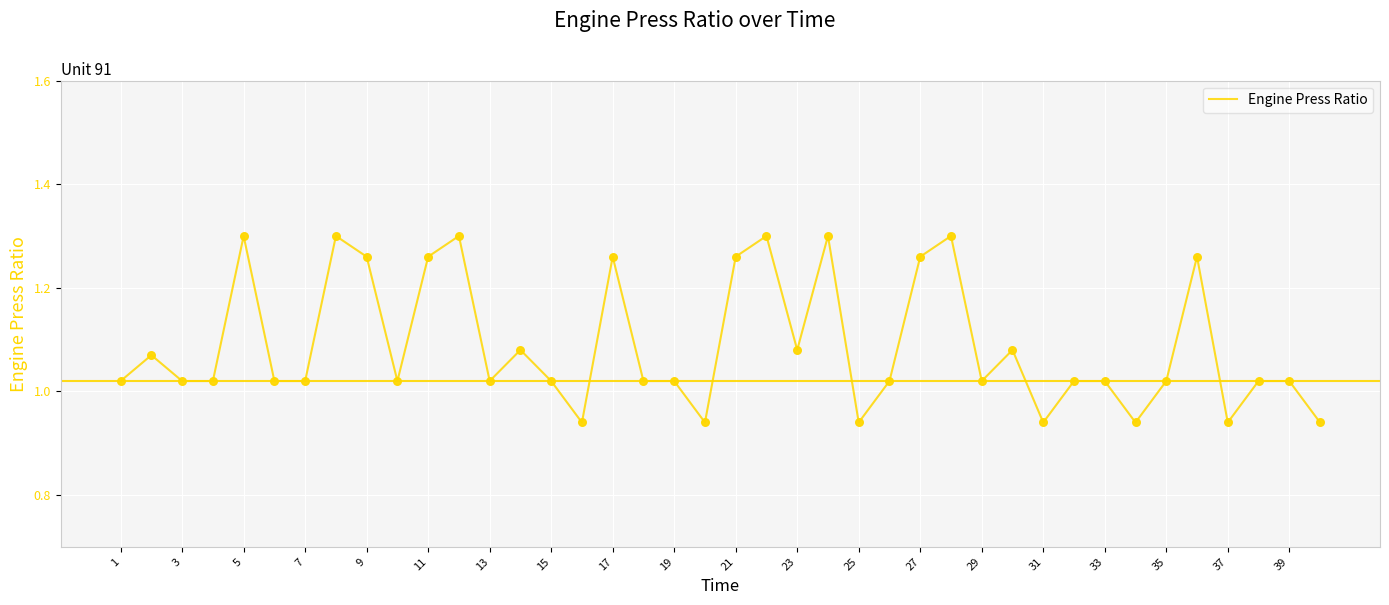

What is the difference between the maximum and minimum values?

0.4